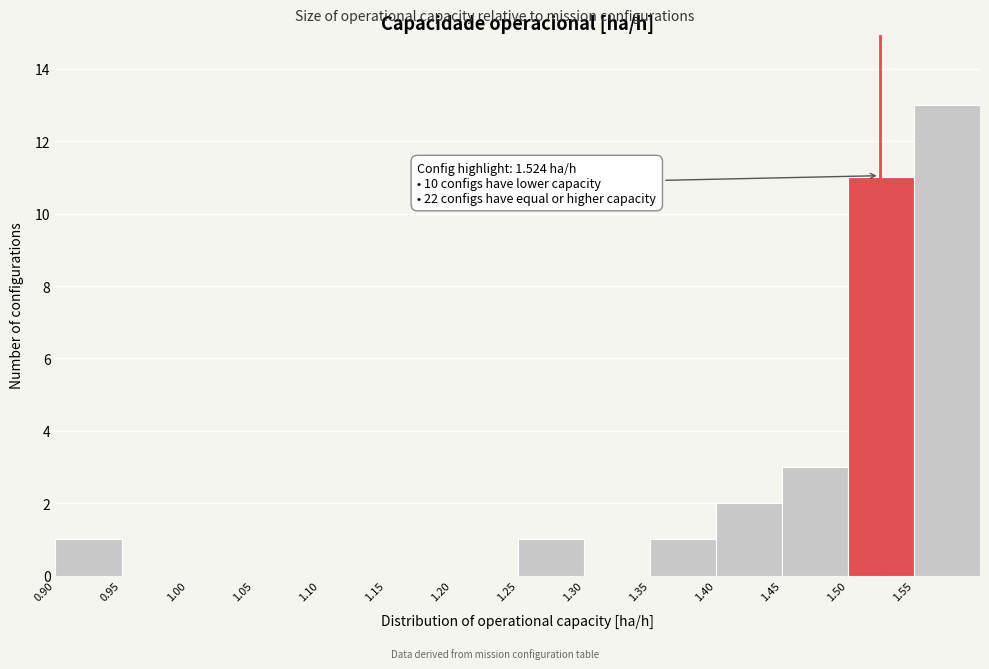

Which range on the x-axis has the tallest bar?

1.55 to 1.60